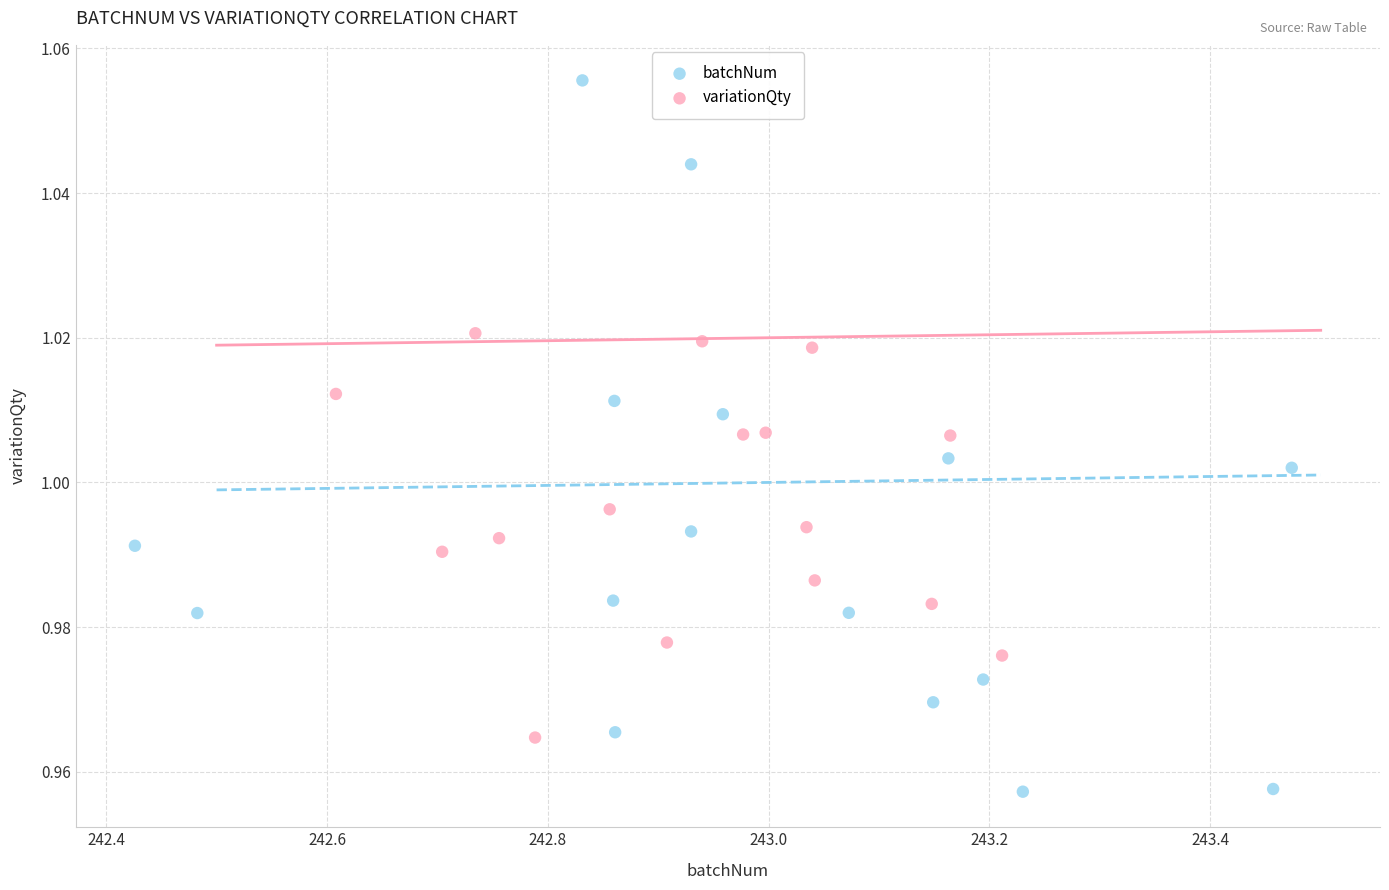

Which series contains the lowest Y value?

batchNum